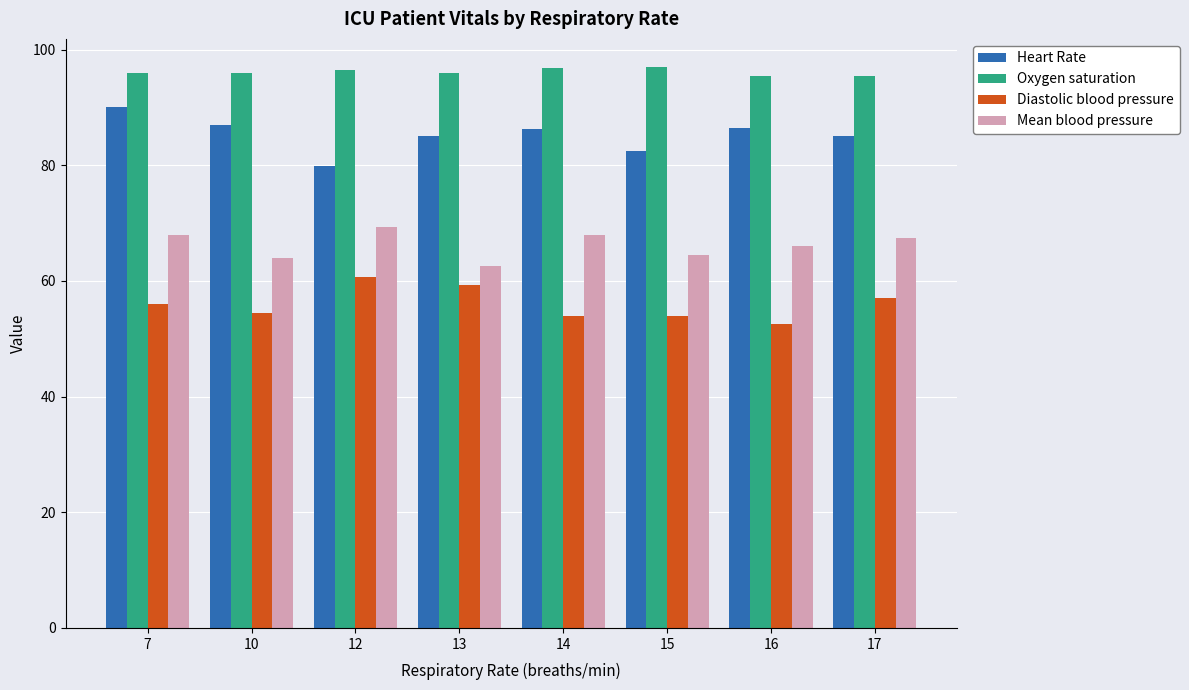

At which label does Heart Rate reach its minimum?

12